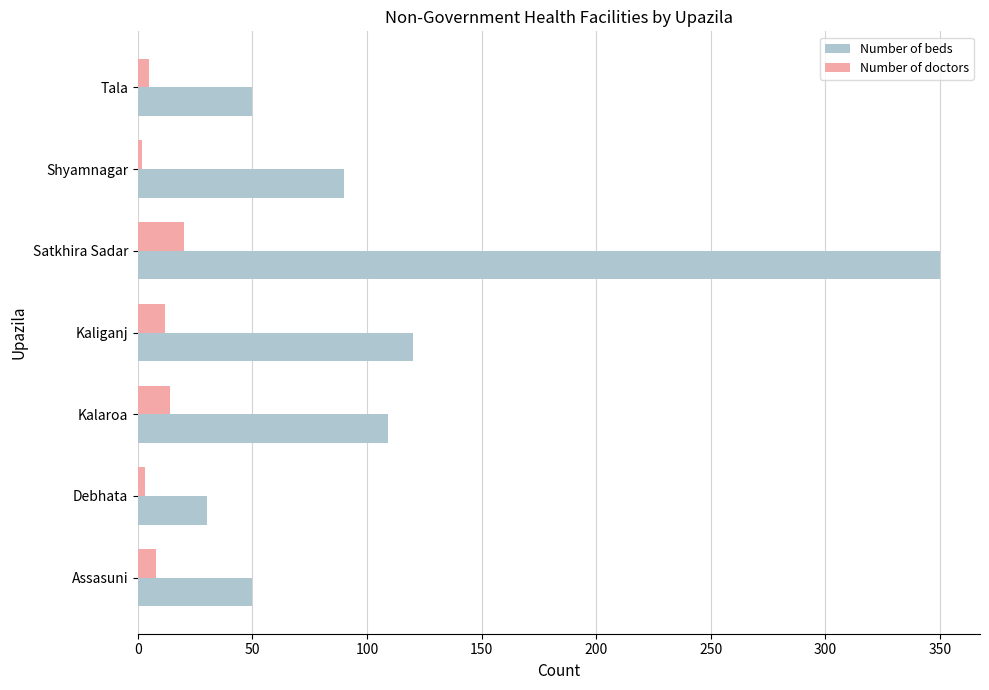

What is the highest value of the Number of doctors series?

20